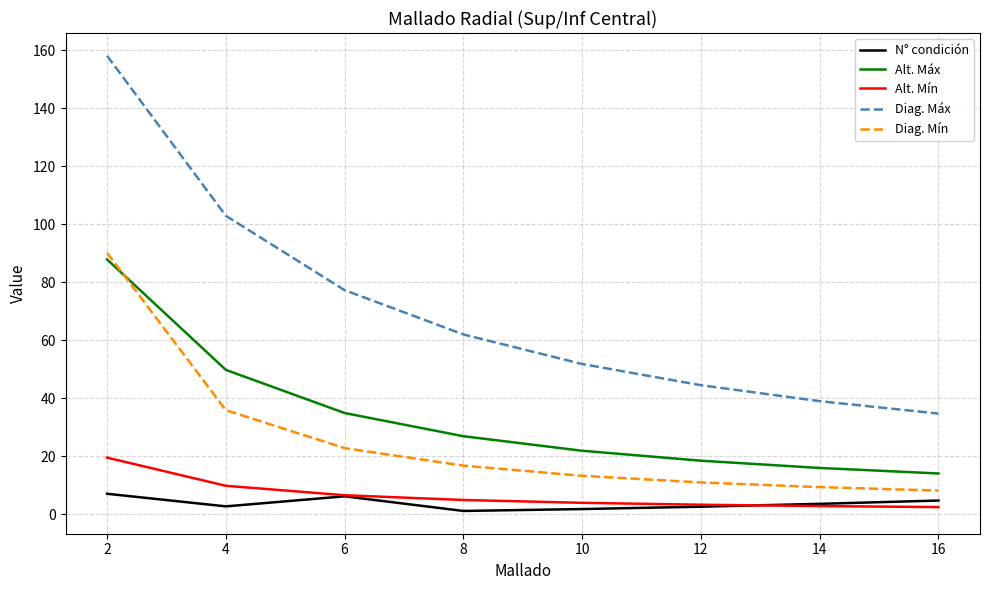

What value does the Diag. Máx series have at 10?

51.8